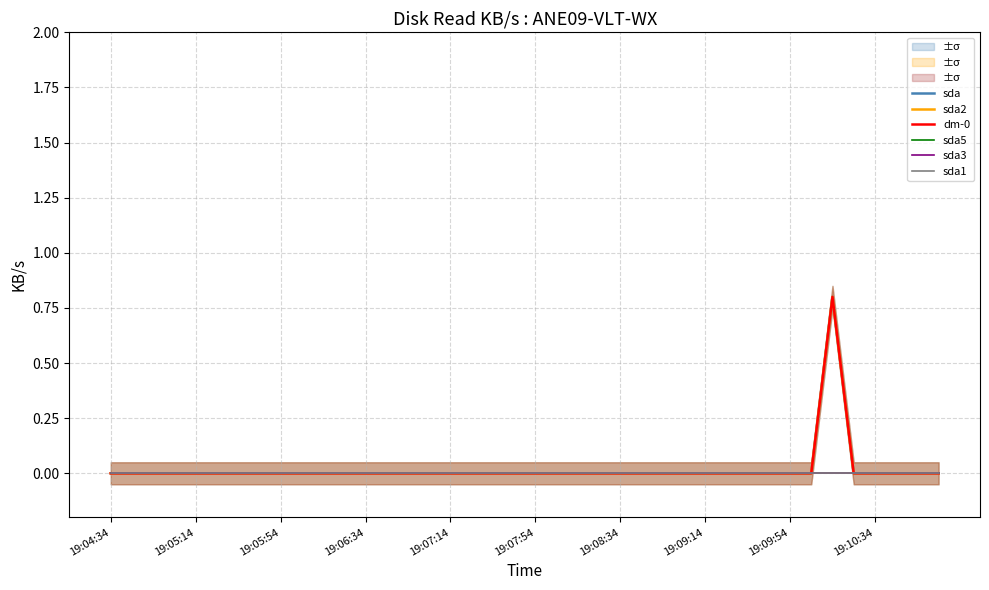

True or false: sda3 and sda5 cross at least once.

False